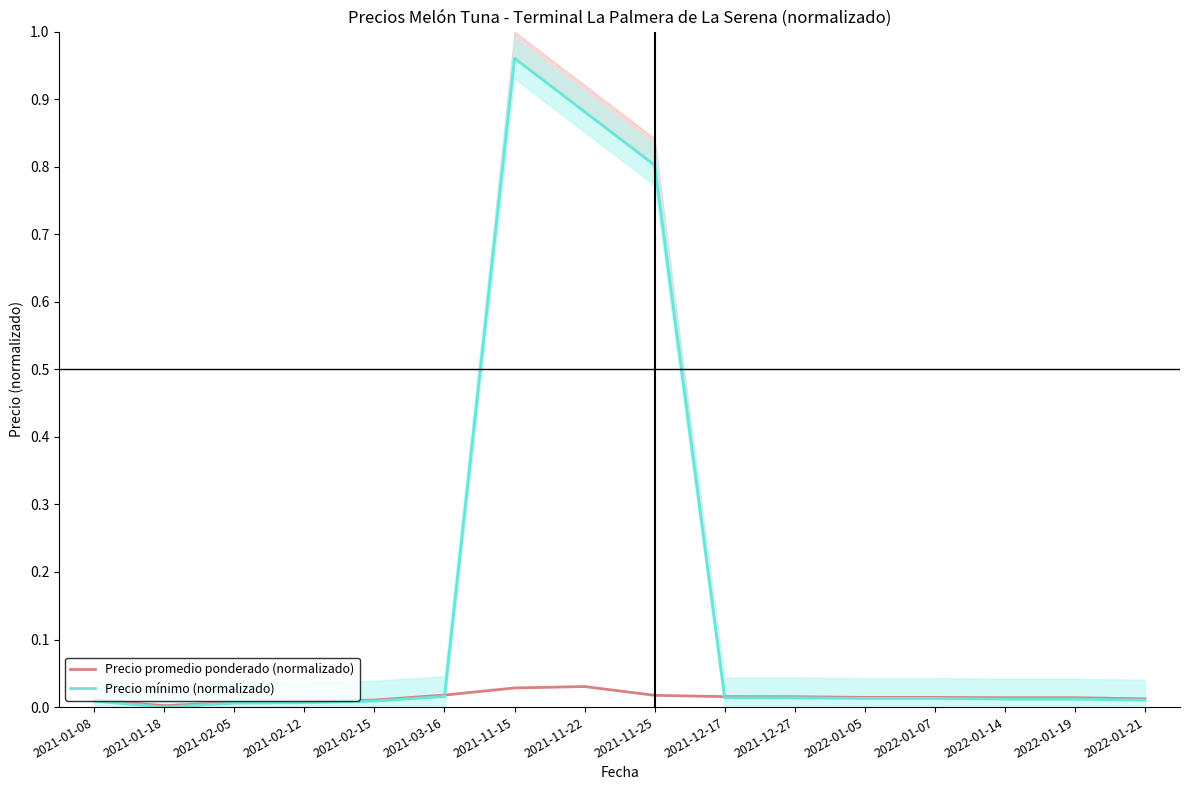

Does the chart have visible grid lines?

No